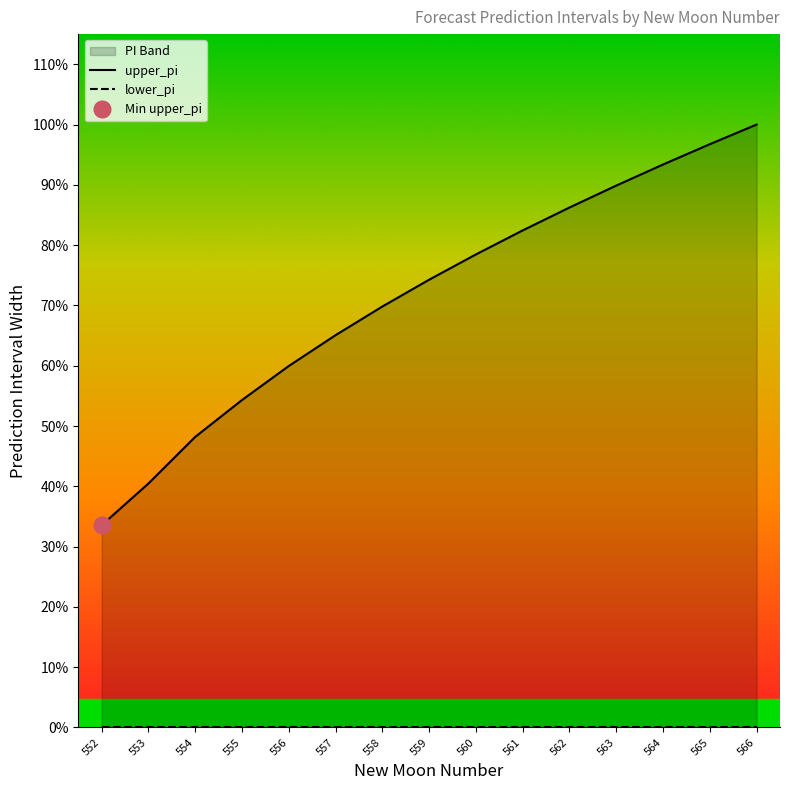

Which series has the largest range (max minus min)?

upper_pi